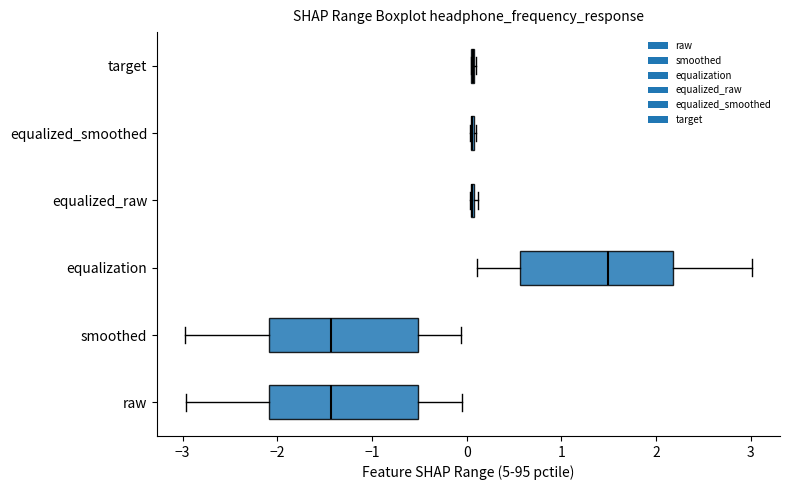

Reading bottom to top, transcribe this box plot: for each box, give where its median line is, the range the box spans, and where its two whiskers end, as read against the x-axis. The values are not printed on the chart, so give them approximately, as read against the axis.

raw: median -1.4, box -2.1 to -0.5, whiskers -3.0 to 0.0
smoothed: median -1.4, box -2.1 to -0.5, whiskers -3.0 to -0.1
equalization: median 1.5, box 0.6 to 2.2, whiskers 0.1 to 3.0
equalized_raw: box collapsed to a line at 0.1, whiskers 0.0 to 0.1
equalized_smoothed: box collapsed to a line at 0.1, whiskers 0.0 to 0.1
target: box collapsed to a line at 0.1, whiskers 0.1 to 0.1